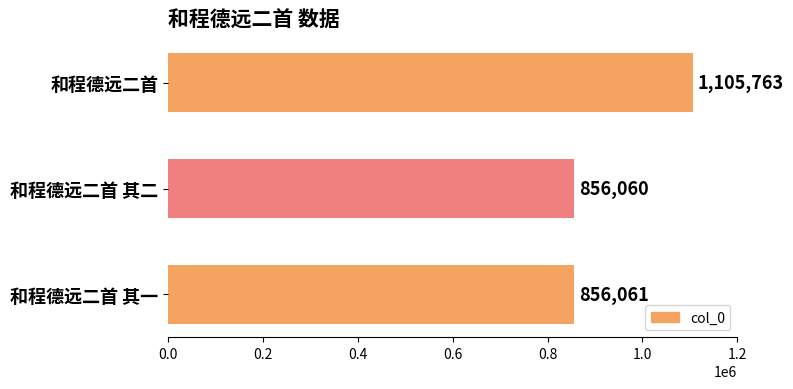

What is the change in value from 和程德远二首 to 和程德远二首 其一?

-249702